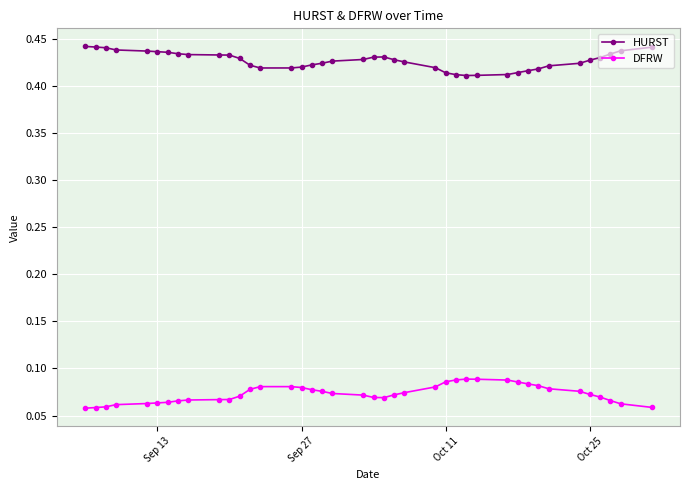

List the series in order of their overall mean, highest first.

HURST, DFRW